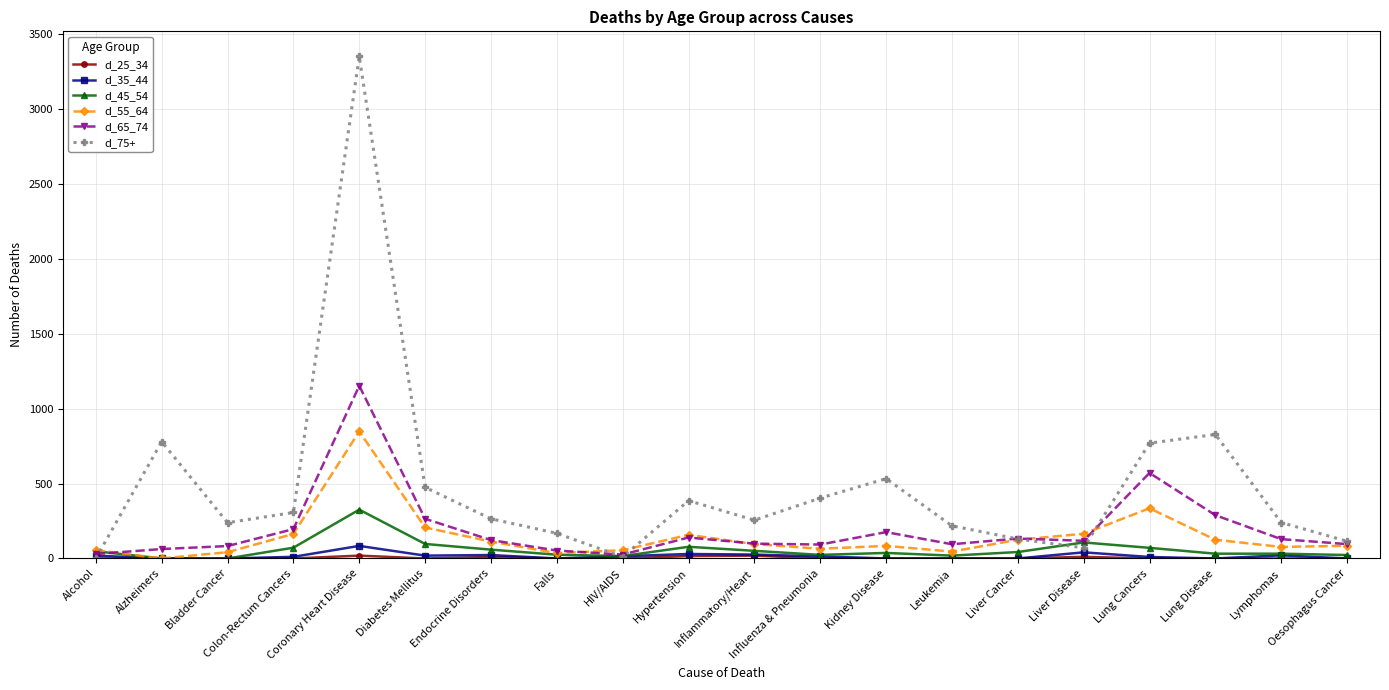

What is the sum of the d_55_64 values at Lymphomas and Falls?

113